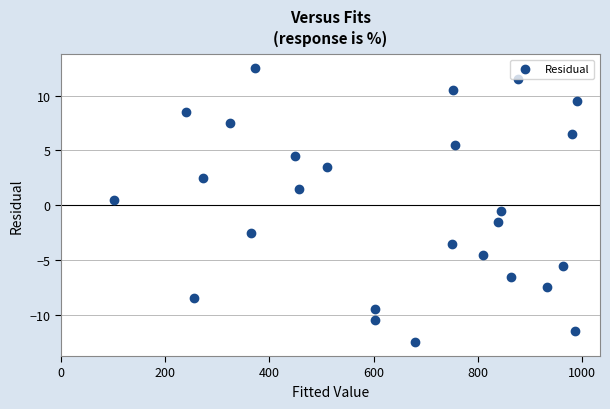

What is the range of X values (max minus min)?

889.0